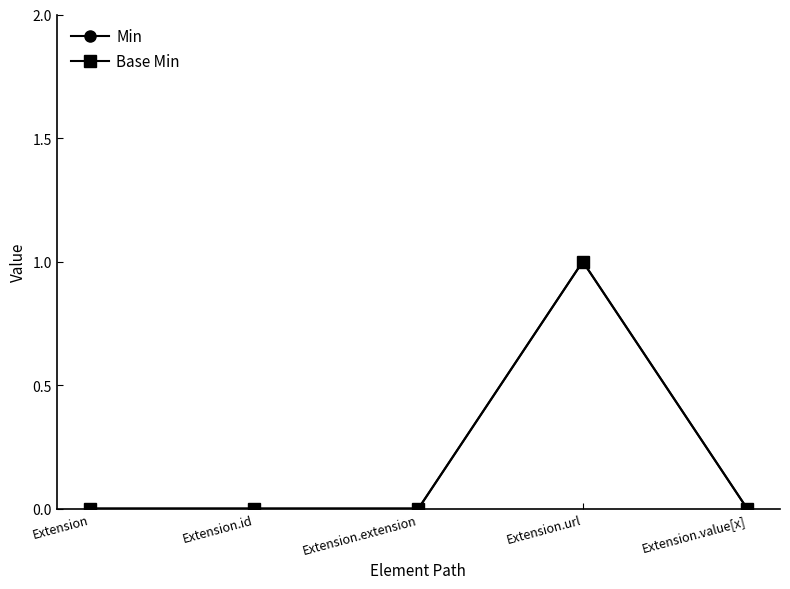

True or false: Base Min and Min cross at least once.

False